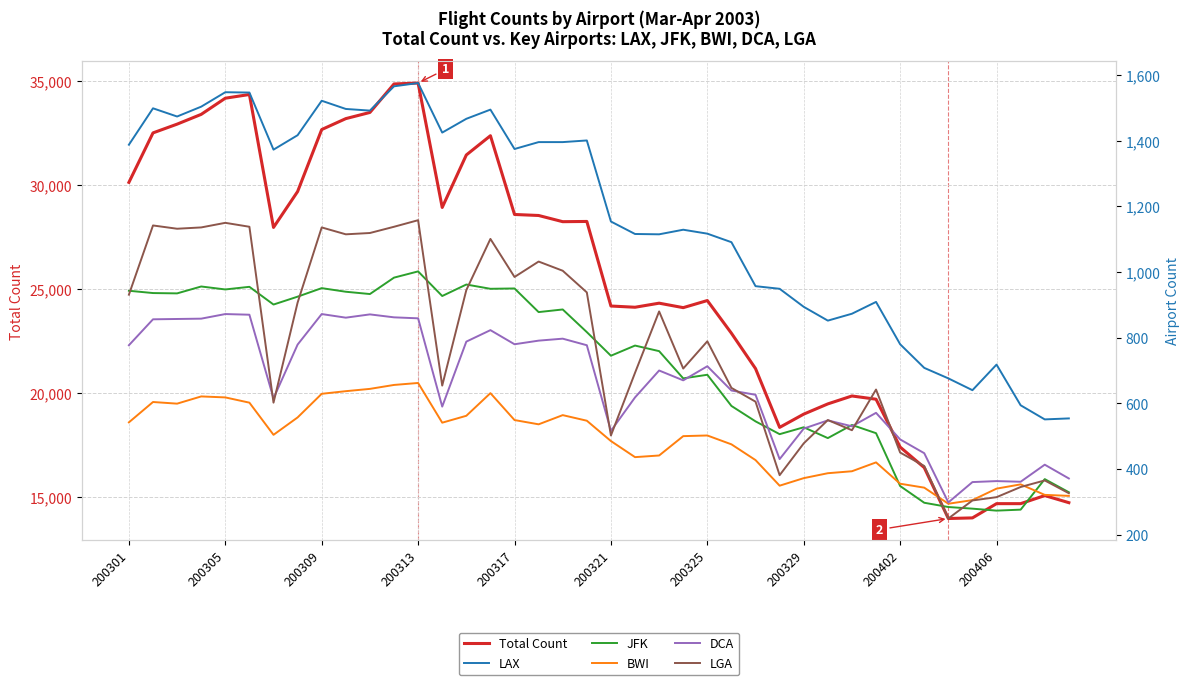

At which label does DCA first exceed 700?

200301